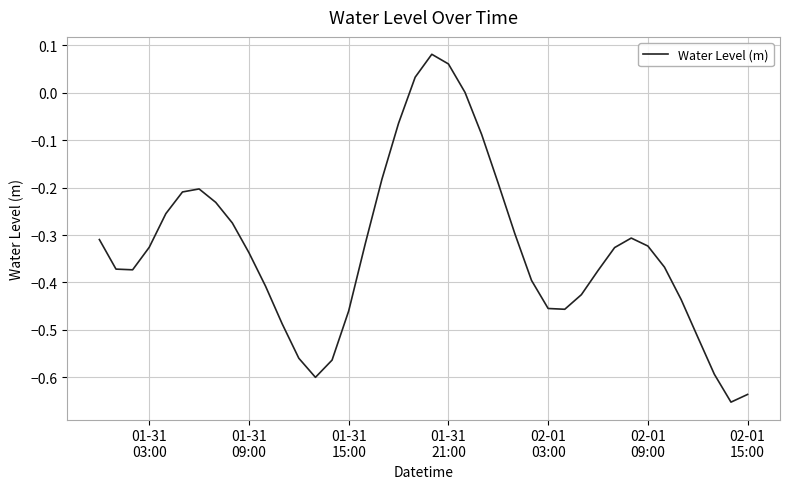

Reading left to right, list all the values displayed in this chart.

-0.3	-0.4	-0.4	-0.3	-0.3	-0.2	-0.2	-0.2	-0.3	-0.3	-0.4	-0.5	-0.6	-0.6	-0.6	-0.5	-0.3	-0.2	-0.1	0.0	0.1	0.1	0.0	-0.1	-0.2	-0.3	-0.4	-0.5	-0.5	-0.4	-0.4	-0.3	-0.3	-0.3	-0.4	-0.4	-0.5	-0.6	-0.7	-0.6